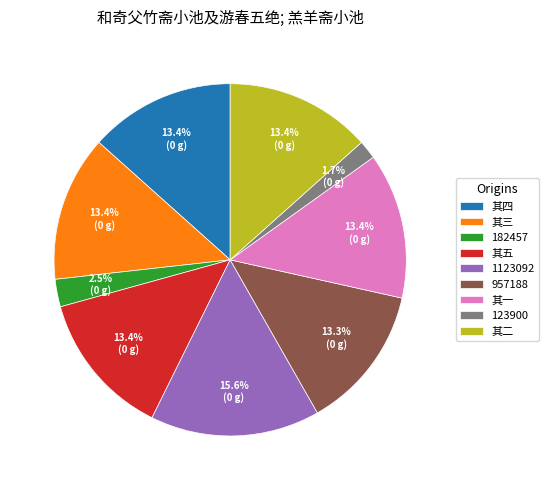

Approximately how many times larger is the value at 其四 compared to 1123092?

0.9